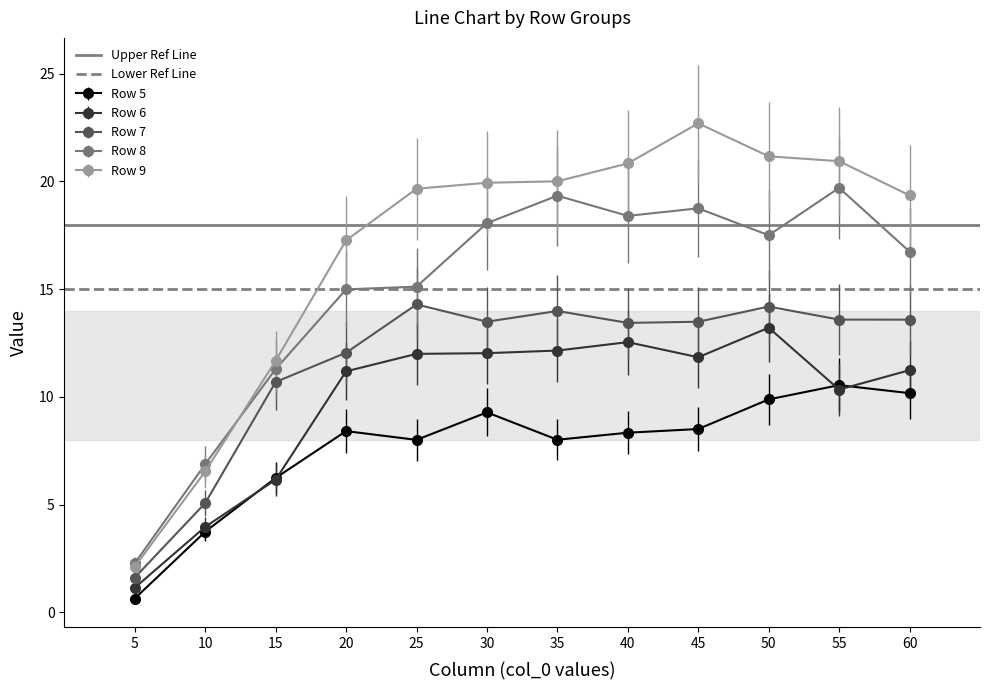

Is the value of Row 8 at 30 greater than the value of Row 7 at 10?

Yes